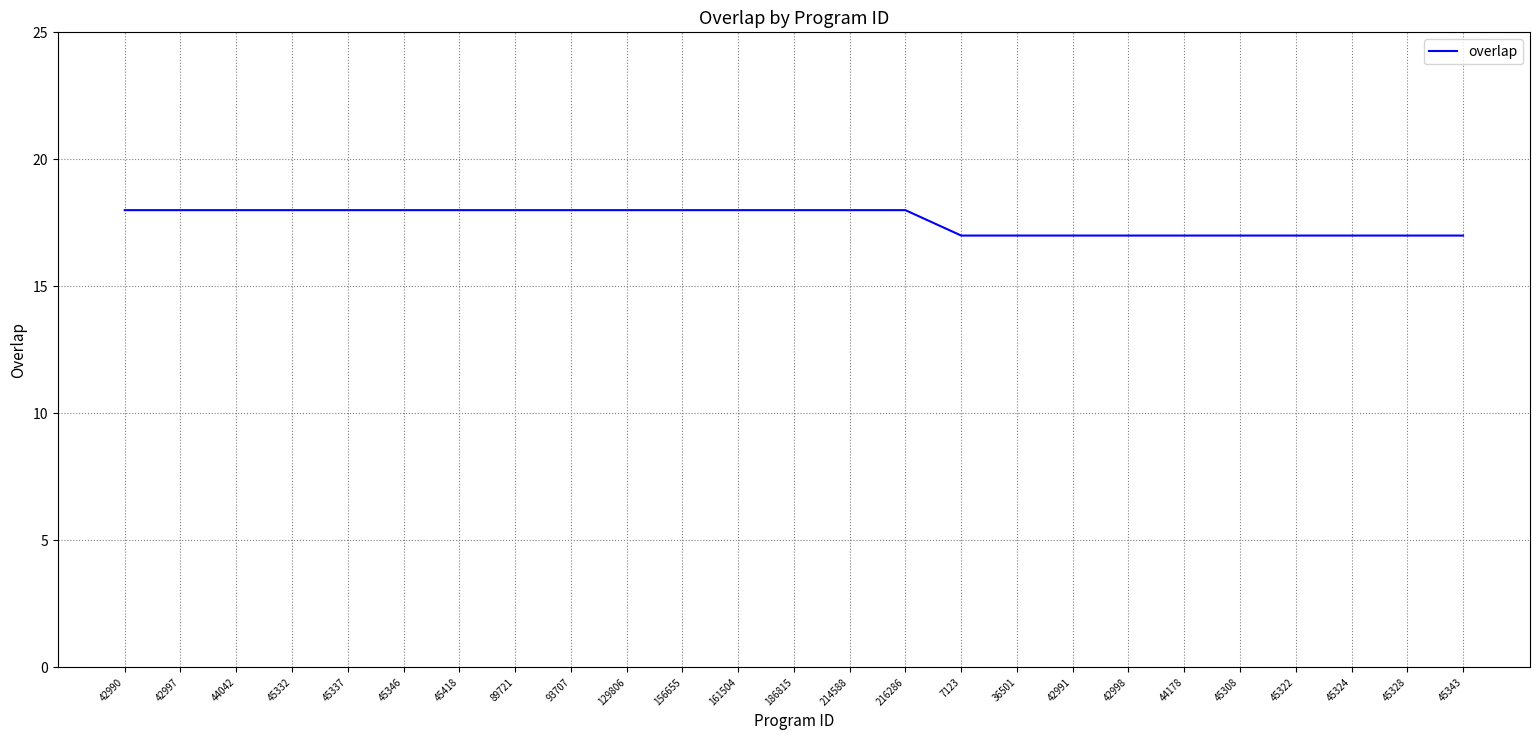

What is the greatest value displayed?

18